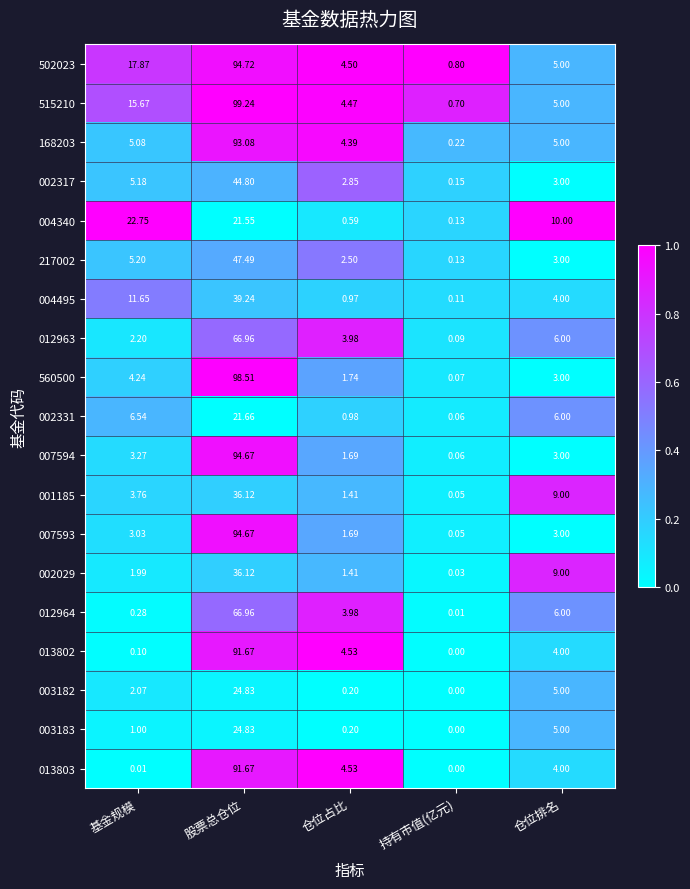

What is the total value across all series at 持有市值(亿元)?

2.7